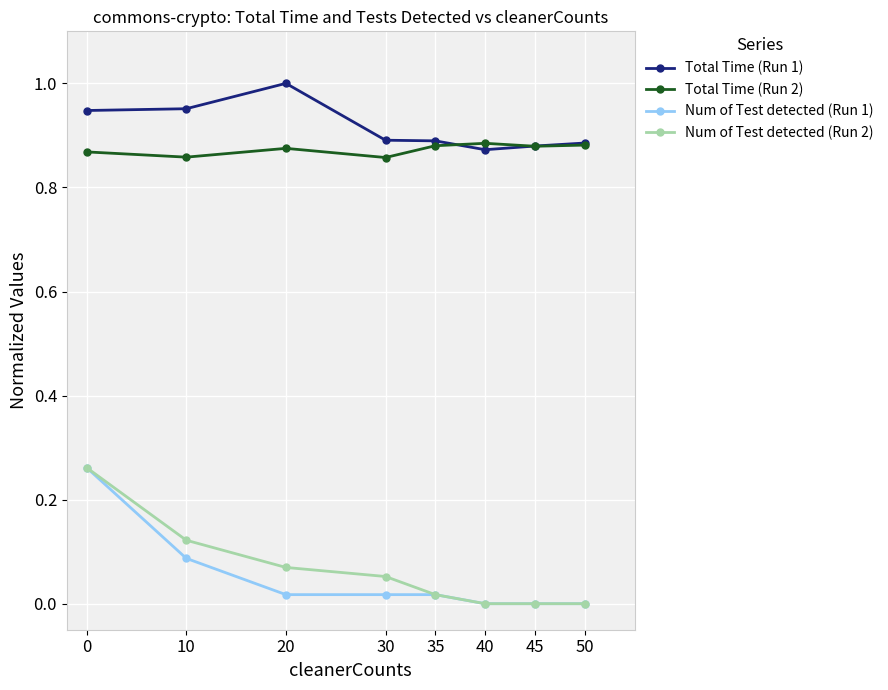

Is the value of Total Time (Run 1) at 30 greater than the value of Num of Test detected (Run 1) at 20?

Yes